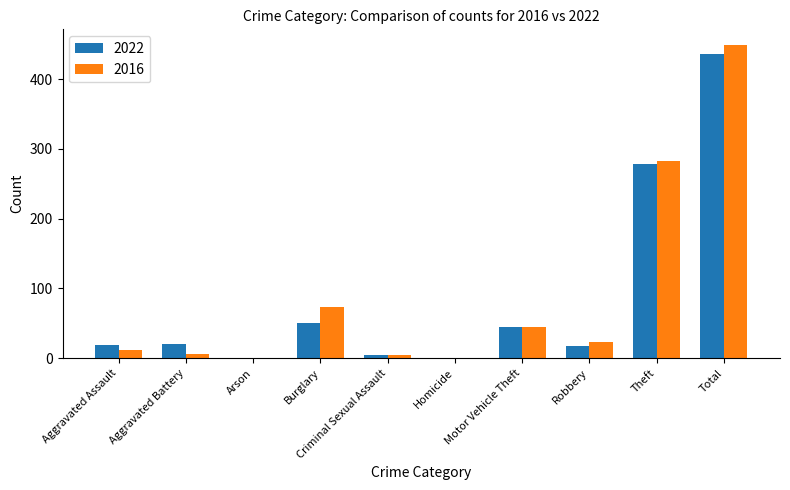

What is the total value across all series at Aggravated Assault?

31